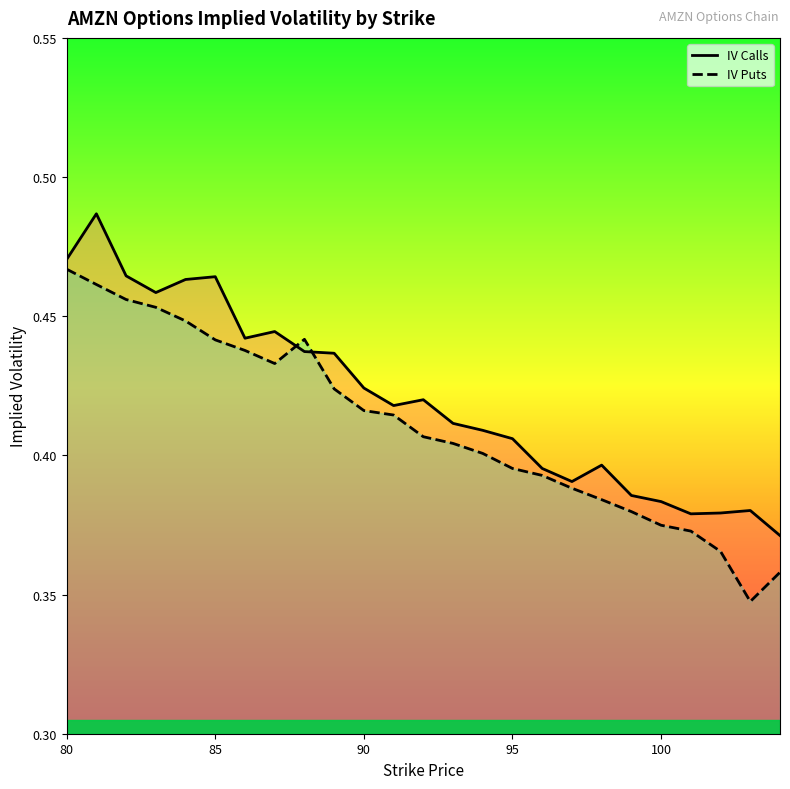

What is the total value across all series at 95?

0.8